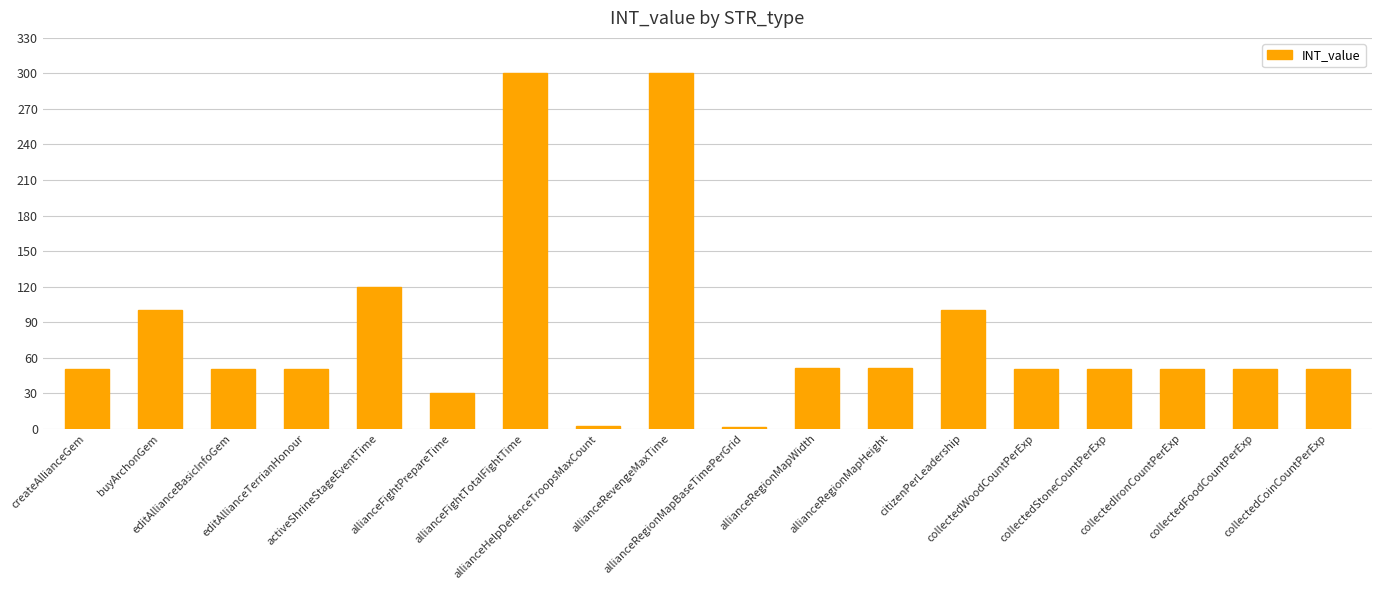

What is the difference between the values at collectedCoinCountPerExp and buyArchonGem?

50